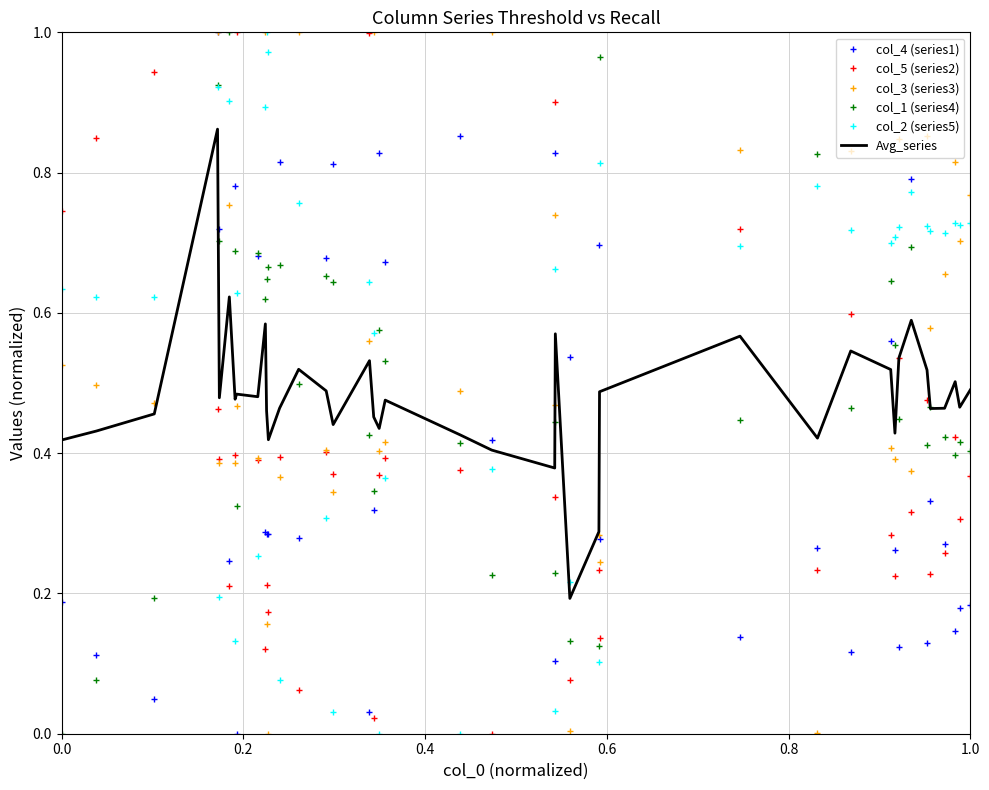

True or false: col_5 (series2) and col_2 (series5) cross at least once.

True